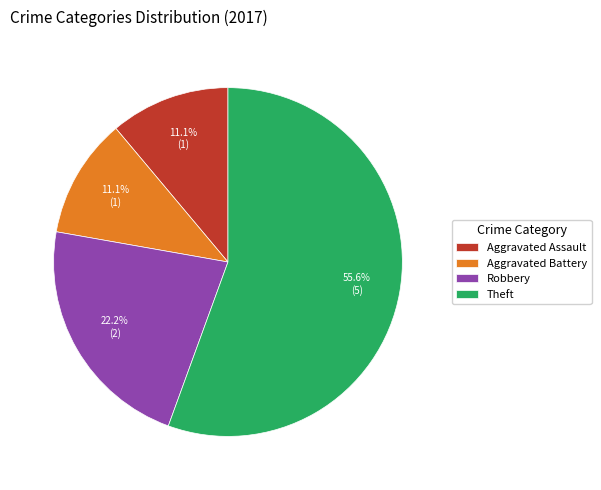

What percentage is NOT represented by Aggravated Assault?

88.9%